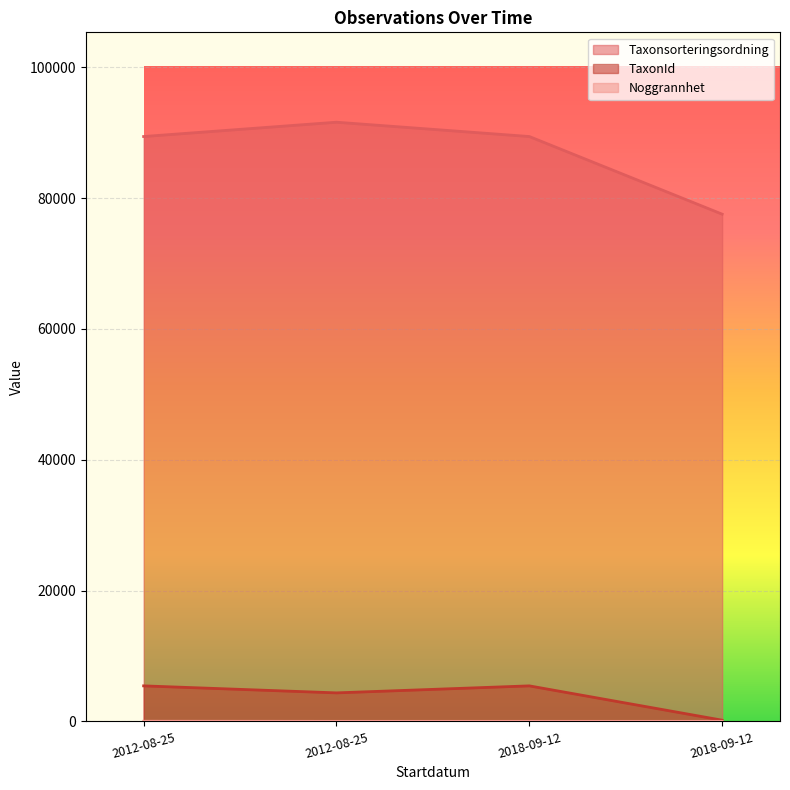

Reading left to right, list all the values displayed in this chart.

Taxonsorteringsordning: 2012-08-25=89410	2012-08-25=91597	2018-09-12=89410	2018-09-12=77541
TaxonId: 2012-08-25=5432	2012-08-25=4361	2018-09-12=5432	2018-09-12=185
Noggrannhet: 2012-08-25=25	2012-08-25=10	2018-09-12=10	2018-09-12=10